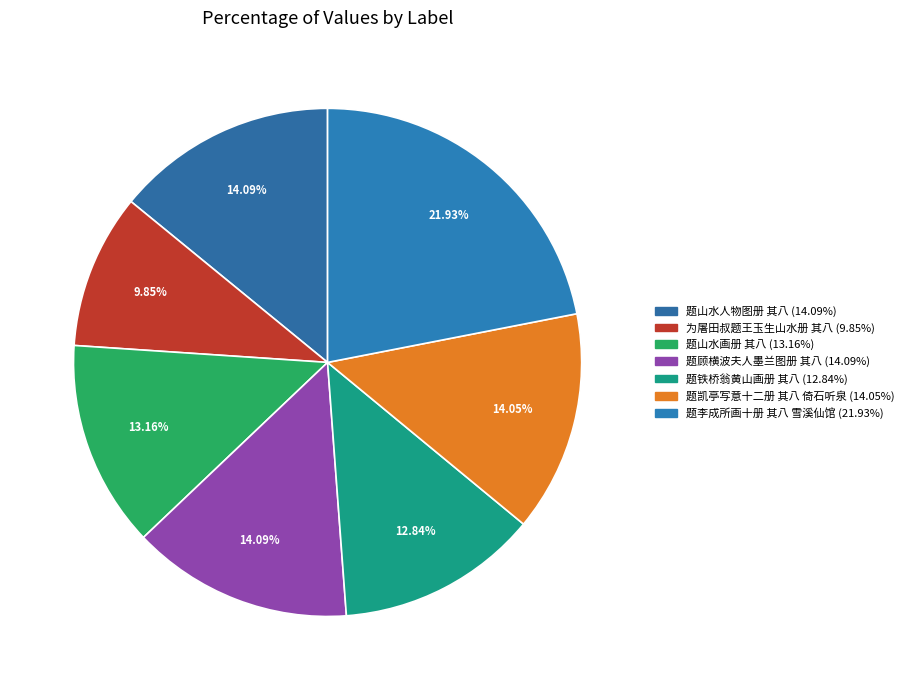

What is the ratio of the value at 题山水画册 其八 to the value at 题李成所画十册 其八 雪溪仙馆?

0.6